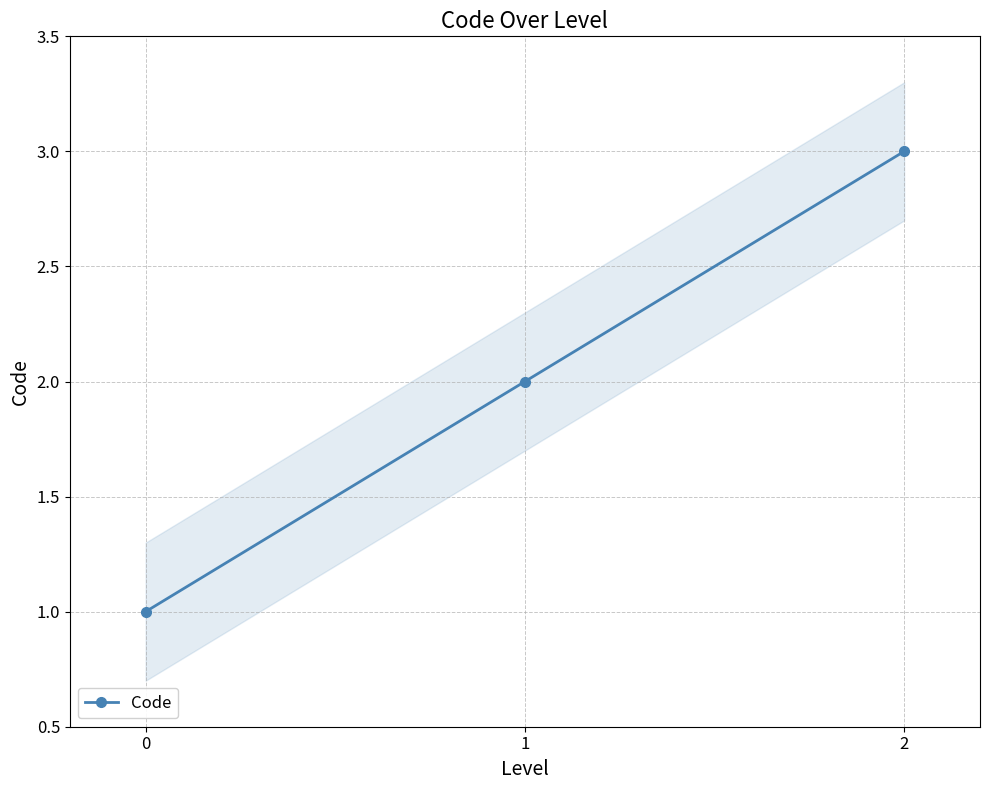

At which category does the chart reach its peak across all series?

2